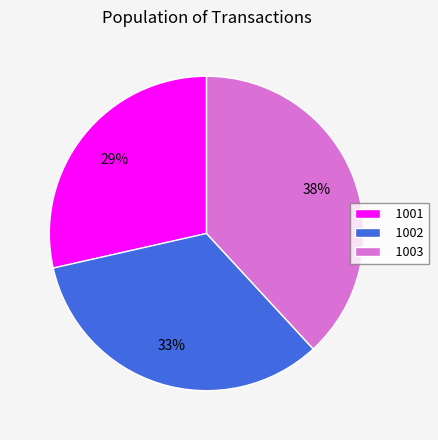

To the nearest percent, what is the combined percentage of 1002 and 1001?

62%